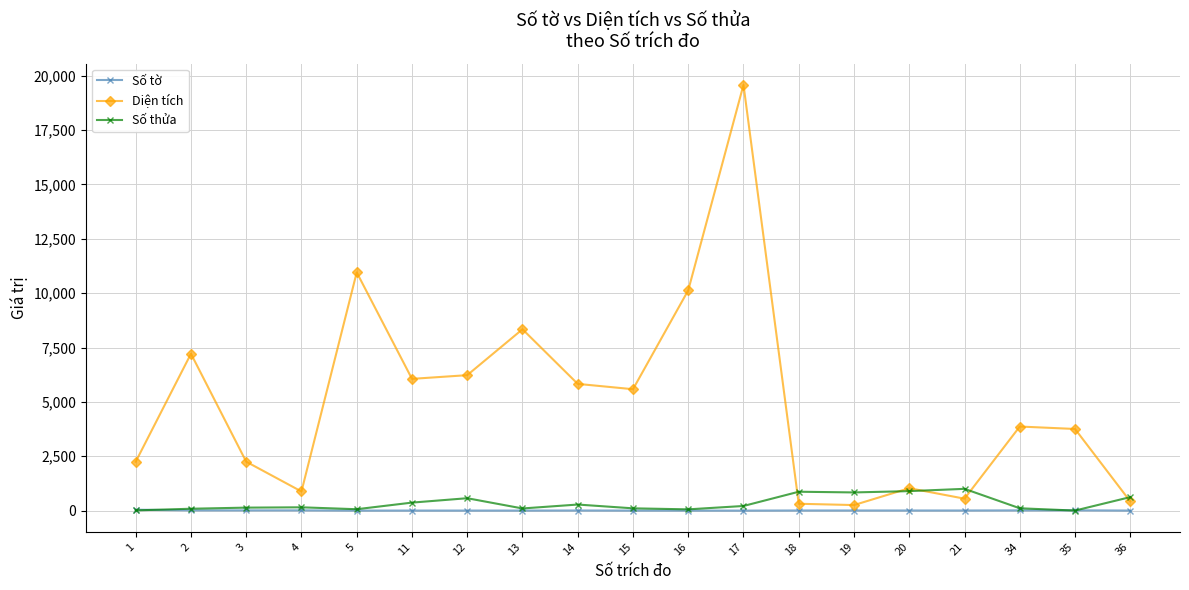

At which category is the sum across all series the highest?

17